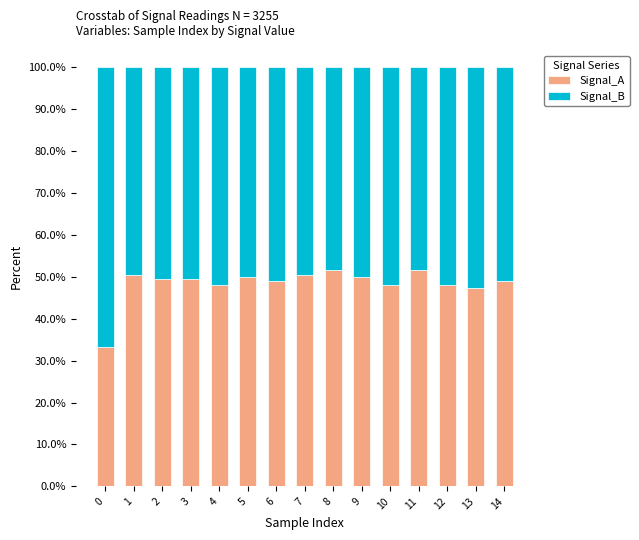

What is the value of the Signal_A bar at the 12th from the left?

51.5